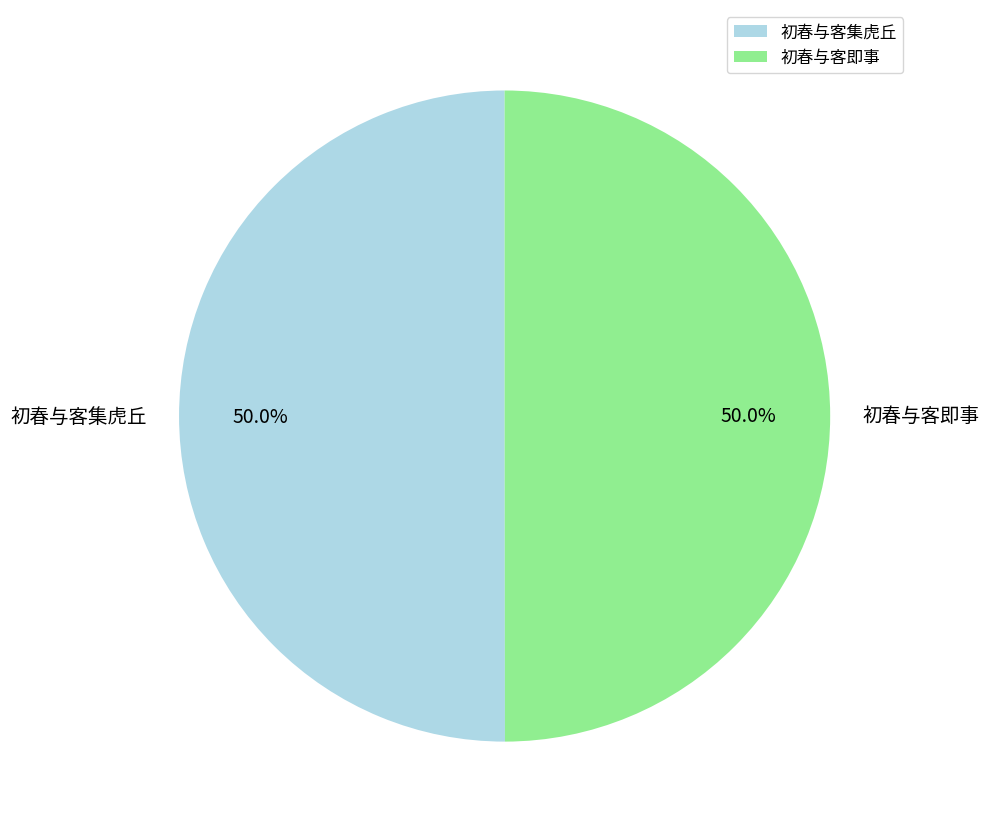

To the nearest percent, what portion does 初春与客即事 represent?

50%